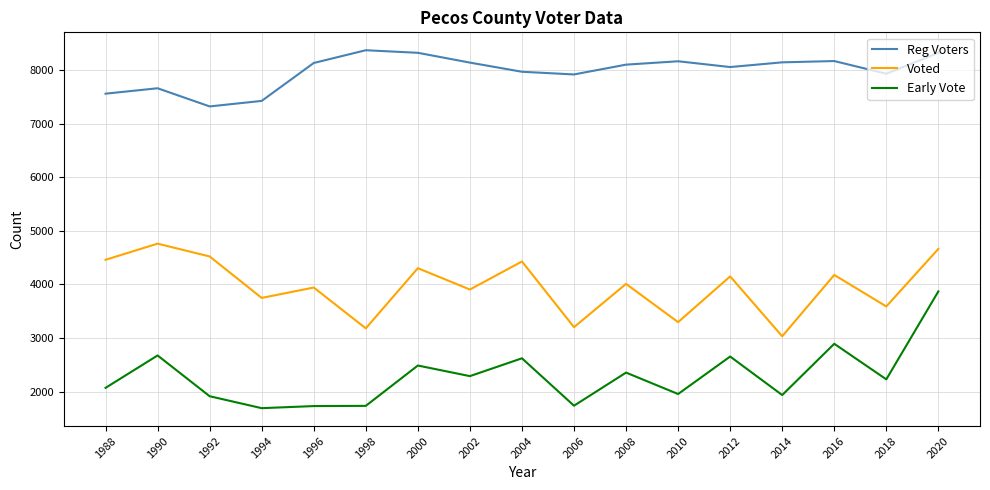

Is this an area chart (filled region under the line)?

No